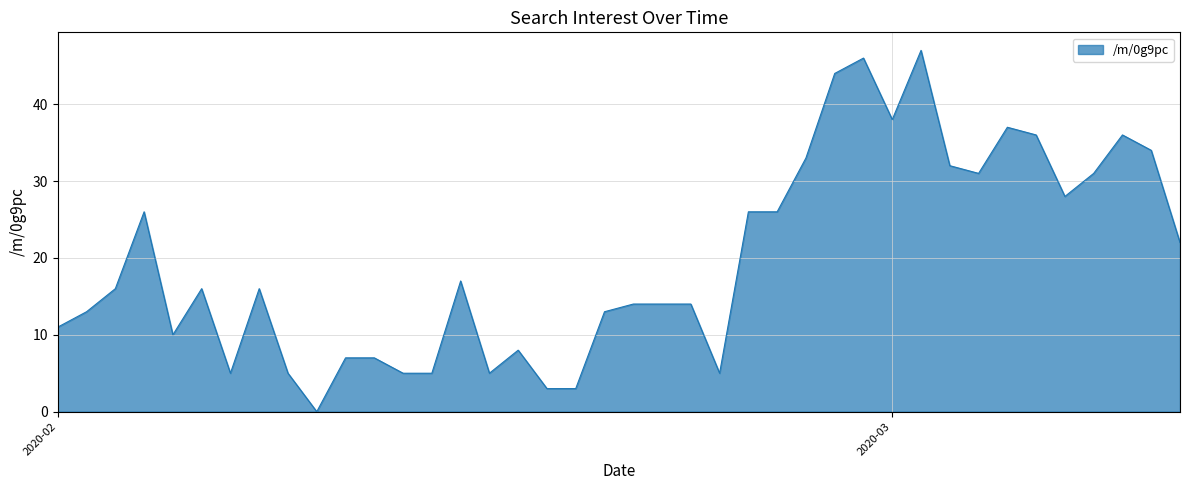

What is the greatest value displayed?

47